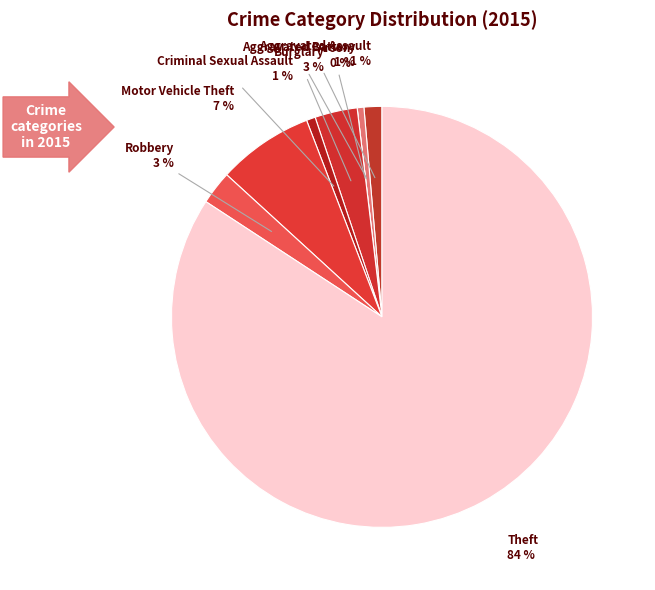

To the nearest percent, what portion does Theft represent?

84%